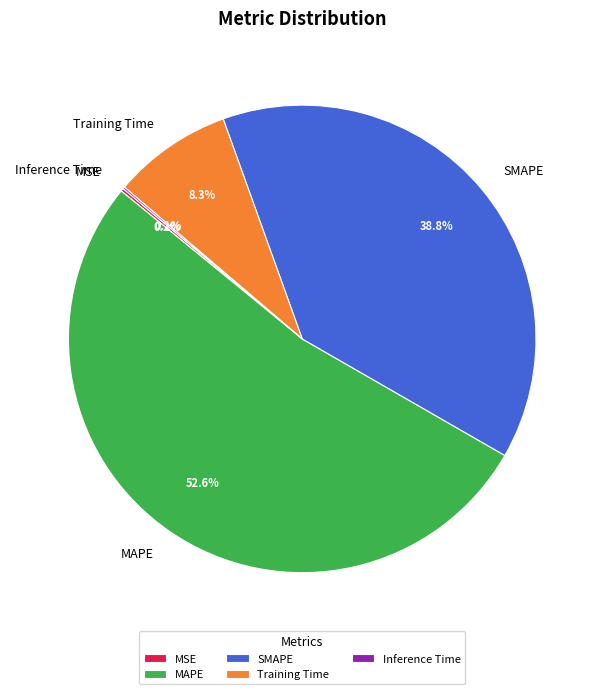

Is there any slice that represents more than half of the pie?

Yes